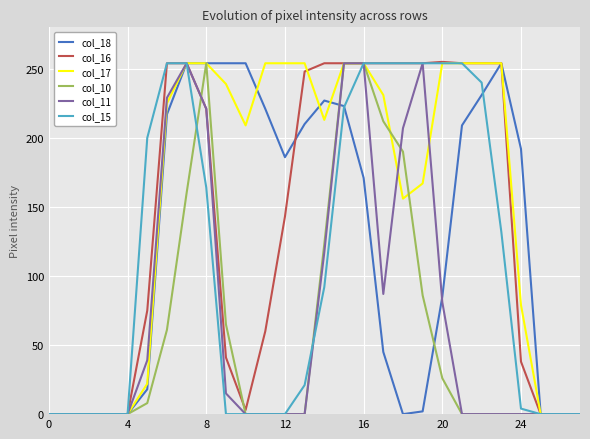

Count the number of data series in this chart.

6